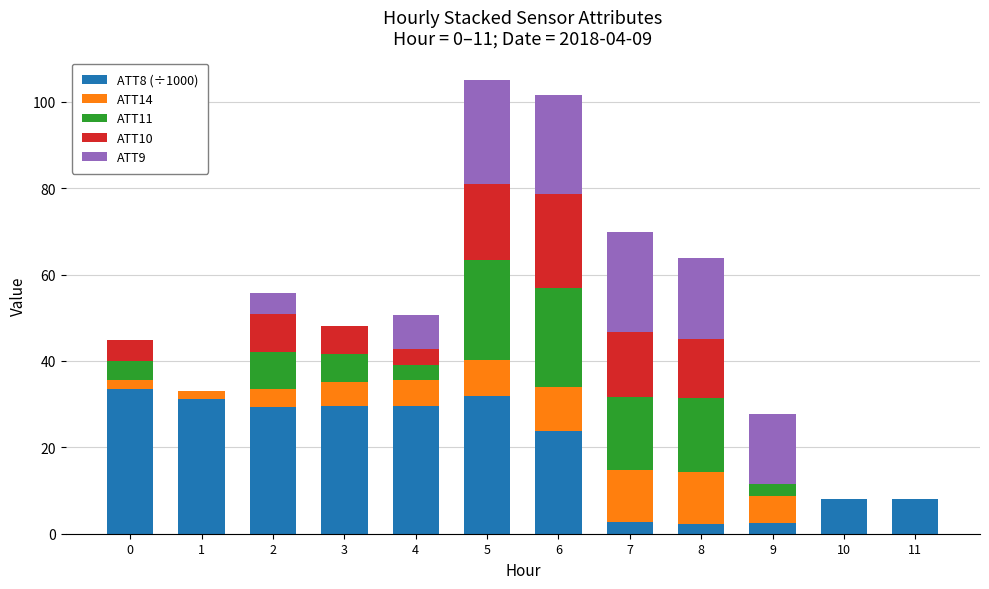

What is the total value across all series at 2?

55.7